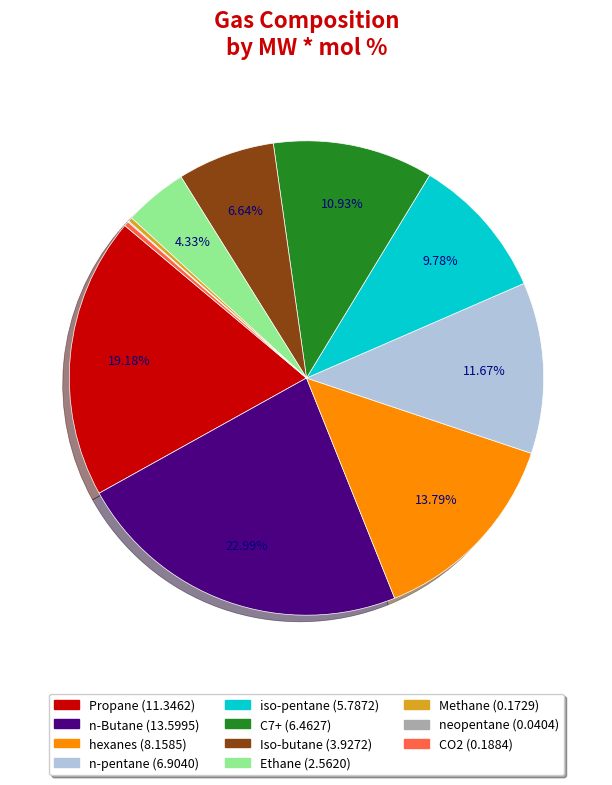

To the nearest percent, what percentage of the pie is C7+?

11%